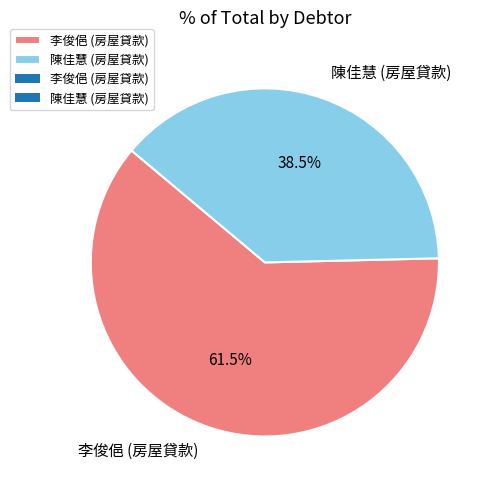

Is there any slice that represents more than half of the pie?

Yes